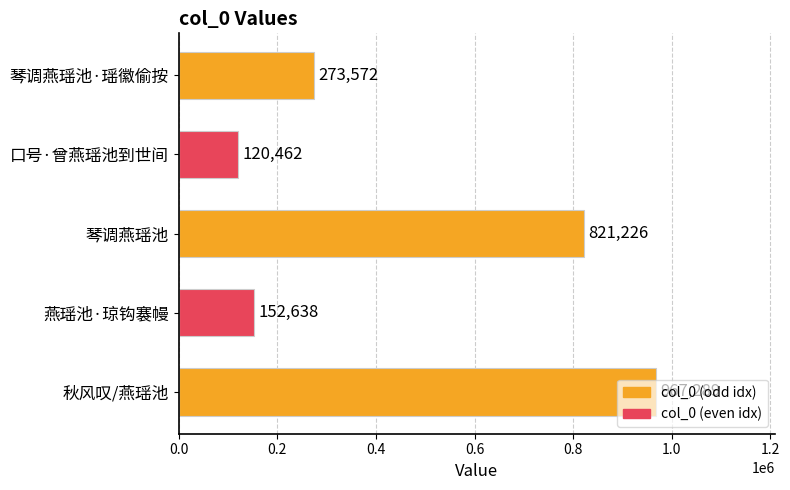

What is the minimum value shown in the chart?

120462